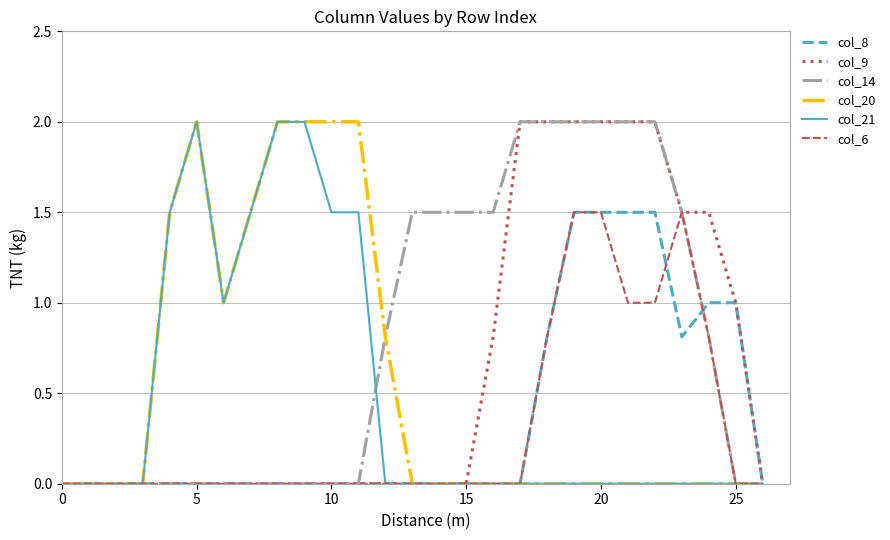

What is the maximum value shown in the chart?

2.0